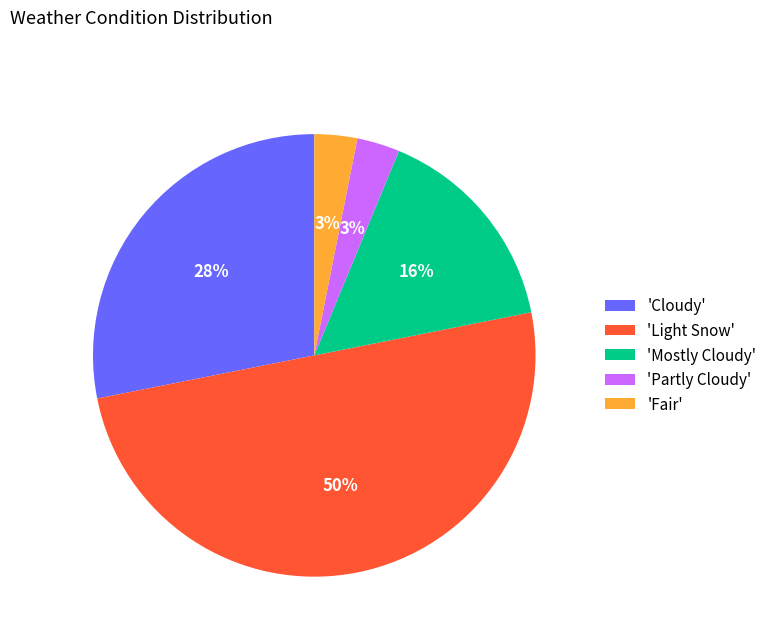

Is the sum of 'Partly Cloudy' and 'Light Snow' greater than half?

Yes